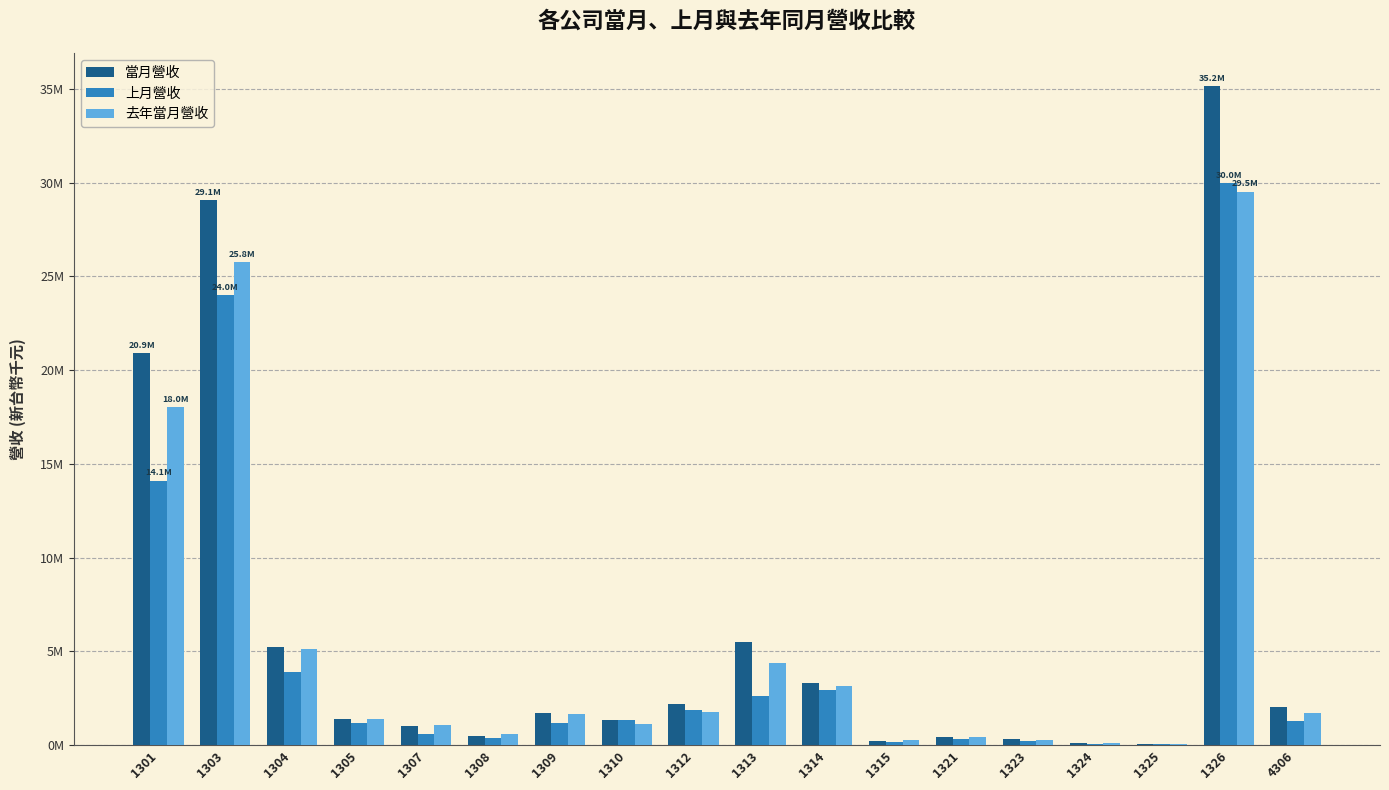

At which label does 去年當月營收 reach its peak?

1326